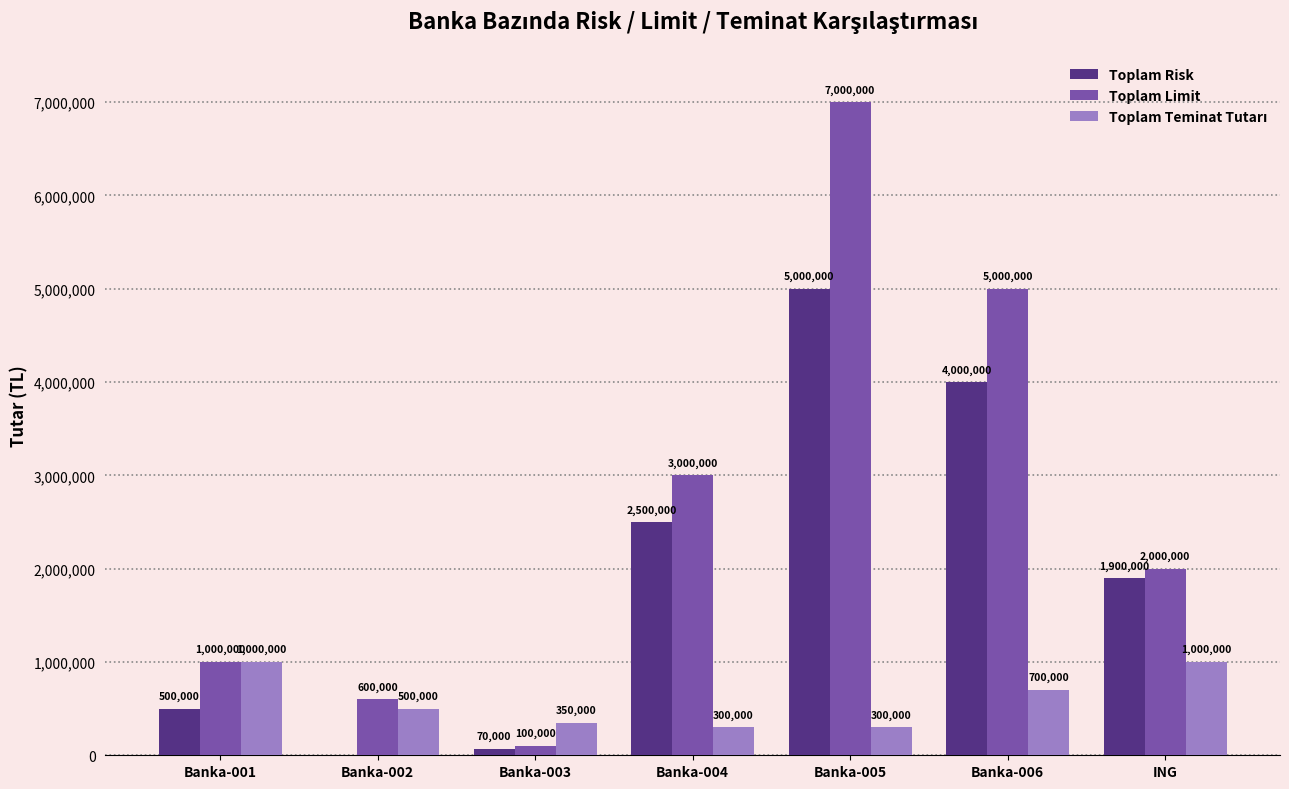

Count the number of data series in this chart.

3